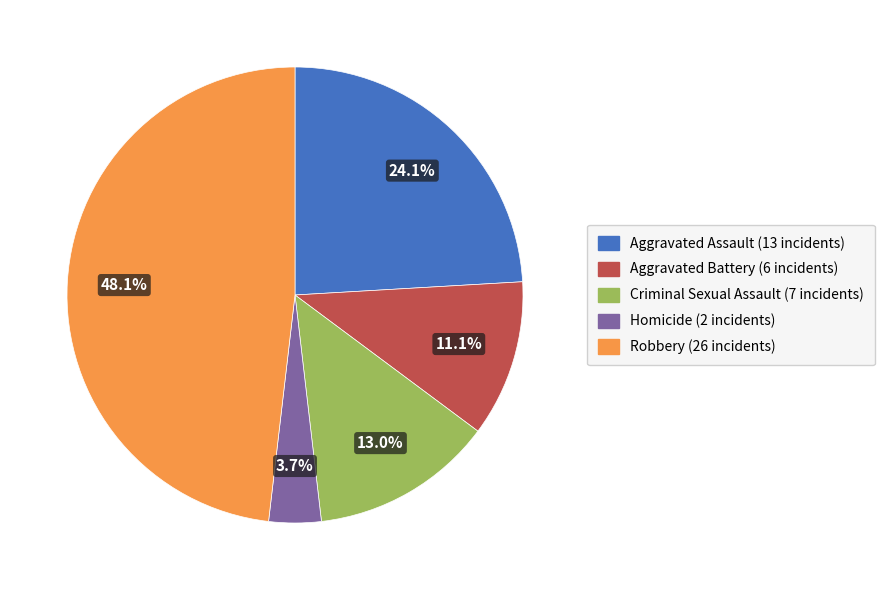

Approximately how many times larger is the value at Robbery compared to Aggravated Assault?

2.0